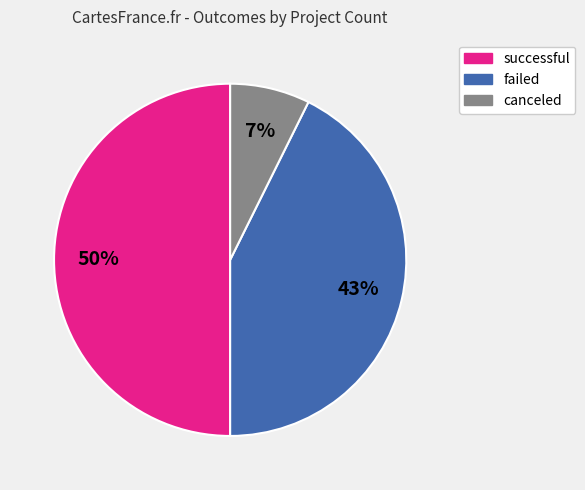

How many segments does this pie chart have?

3